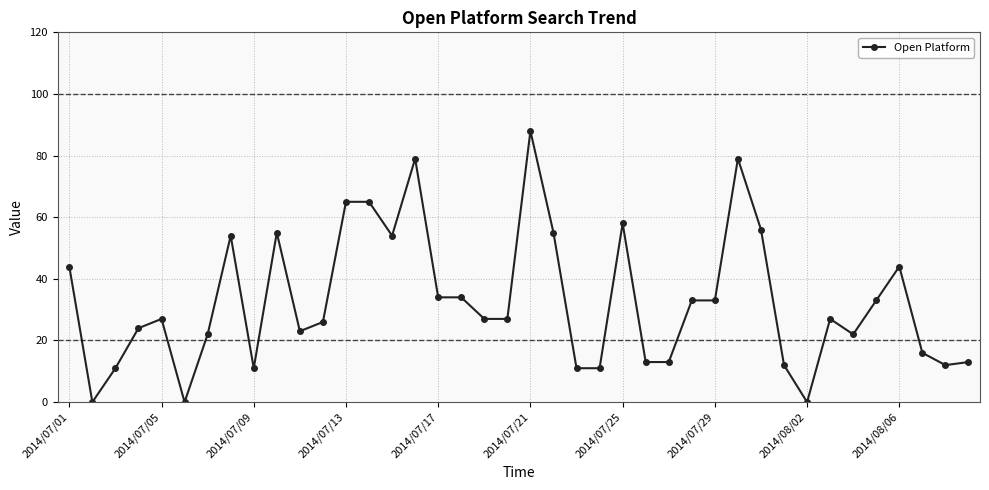

Count the number of data series in this chart.

1